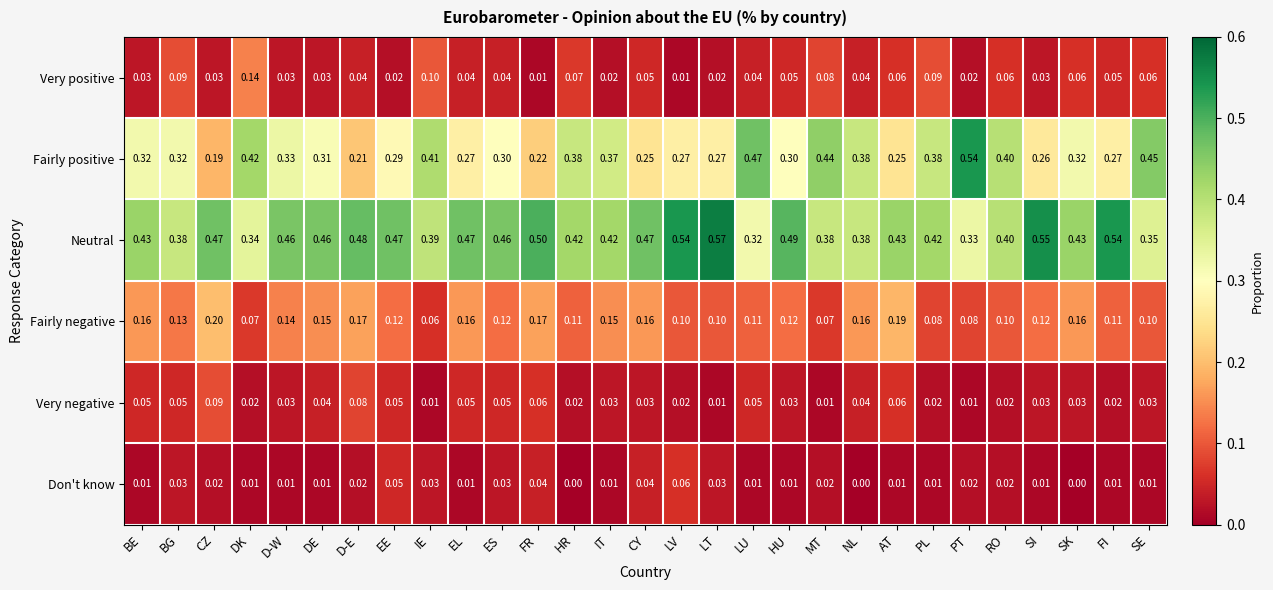

Rank the series by their maximum value, from highest to lowest.

Neutral, Fairly positive, Fairly negative, Very positive, Very negative, Don't know